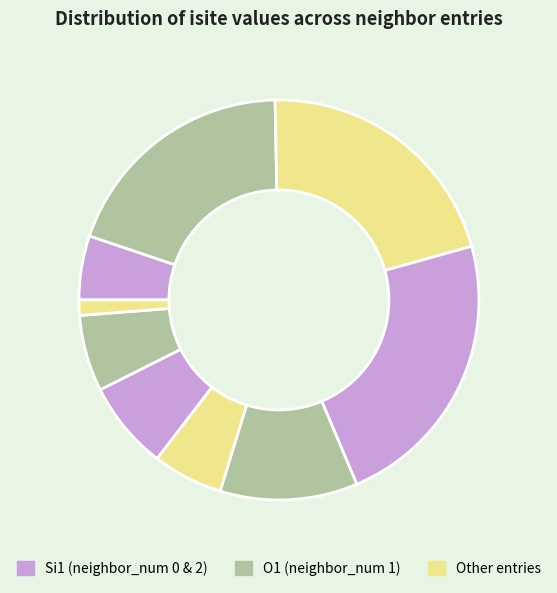

To the nearest percent, what is the difference between the largest and smallest slice percentages?

22%